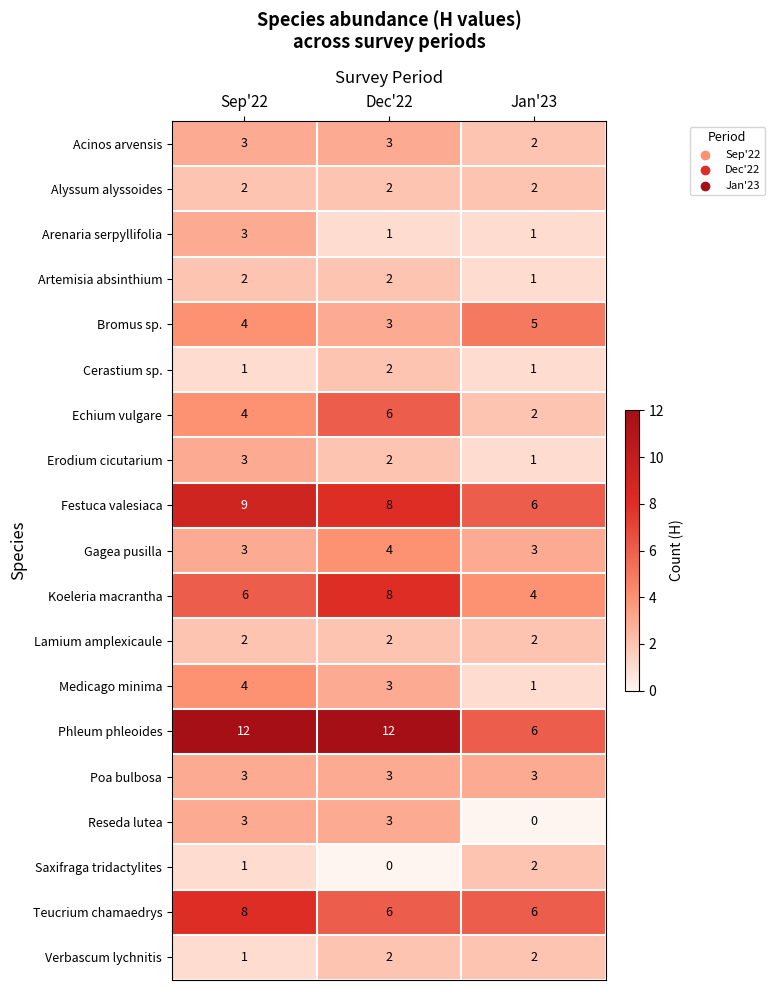

Is it true that Echium vulgare equals 1 at Jan'23?

False